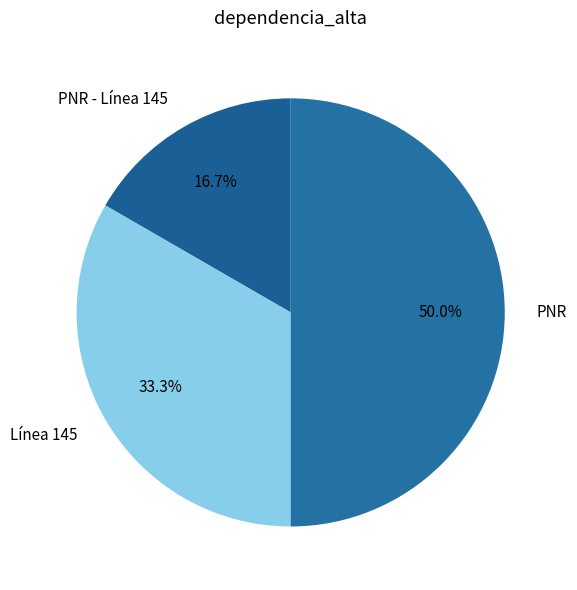

To the nearest percent, what is the difference between the PNR and PNR - Línea 145 slice percentages?

33%